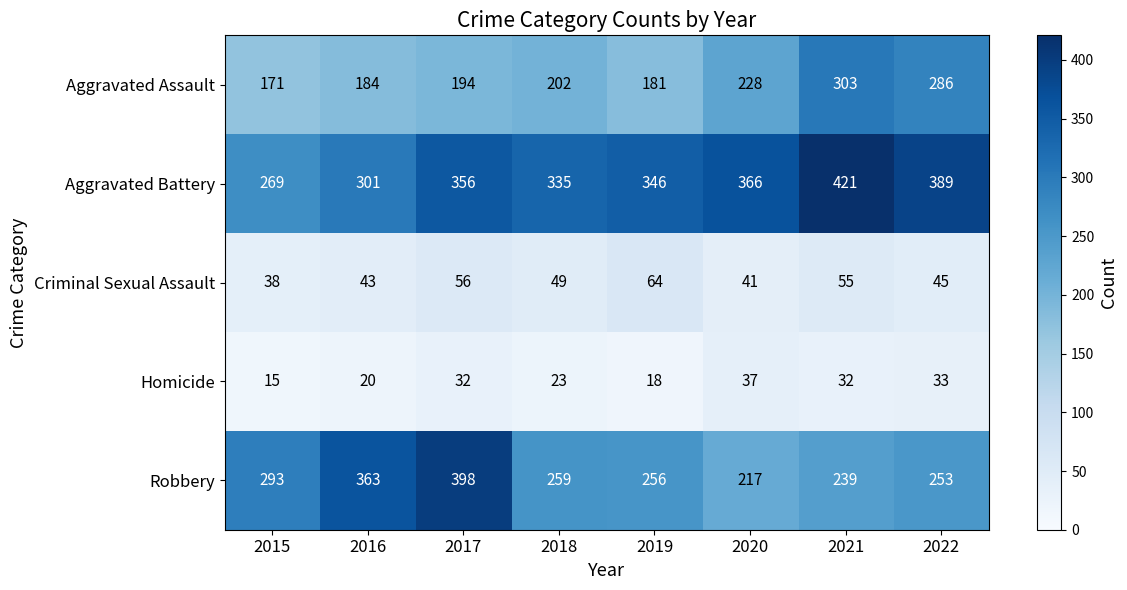

Which series changed the most between 2015 and 2019?

Aggravated Battery